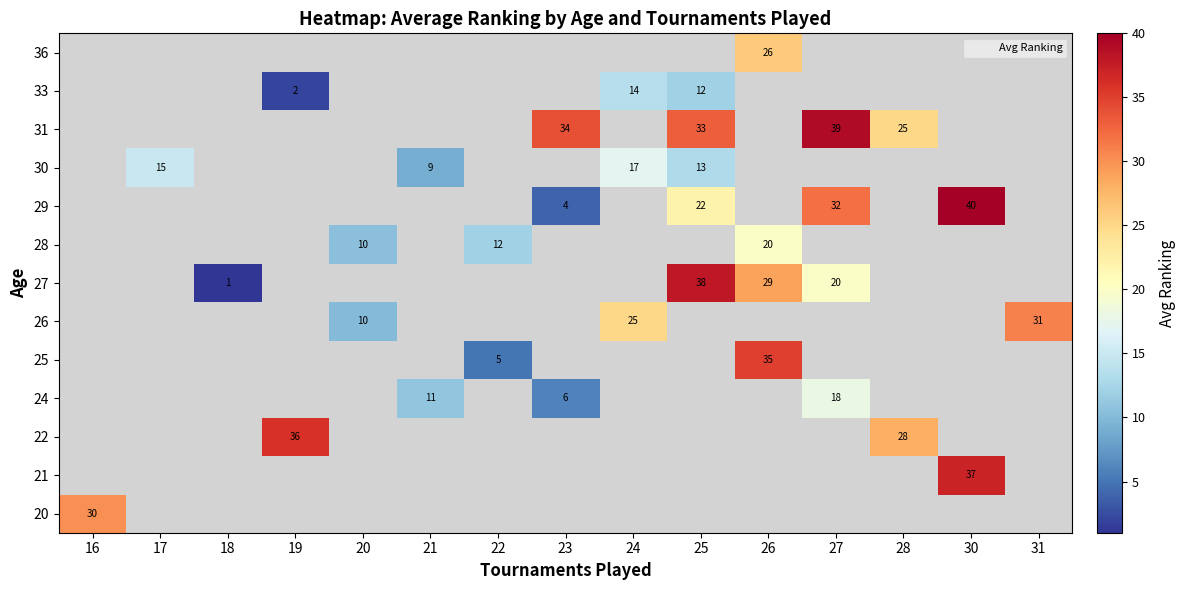

Between 19 and 16, which is larger?

16